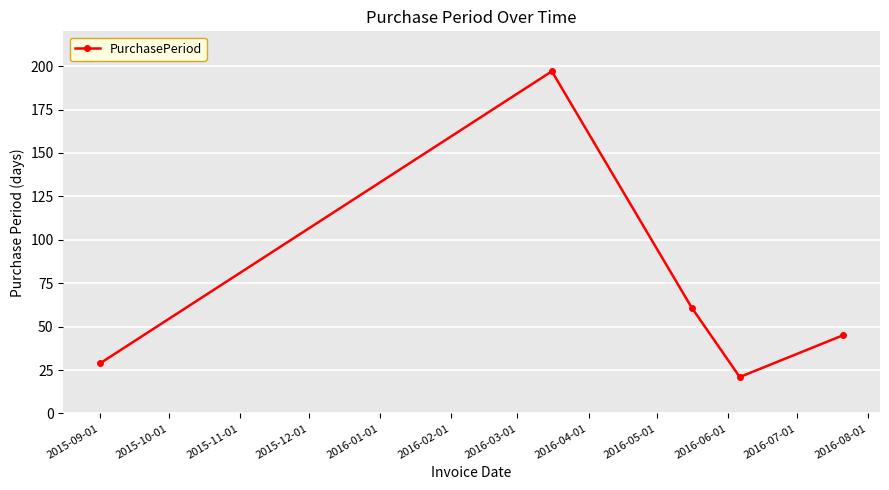

How many interior local peaks (higher than both neighbors) does the data have?

1